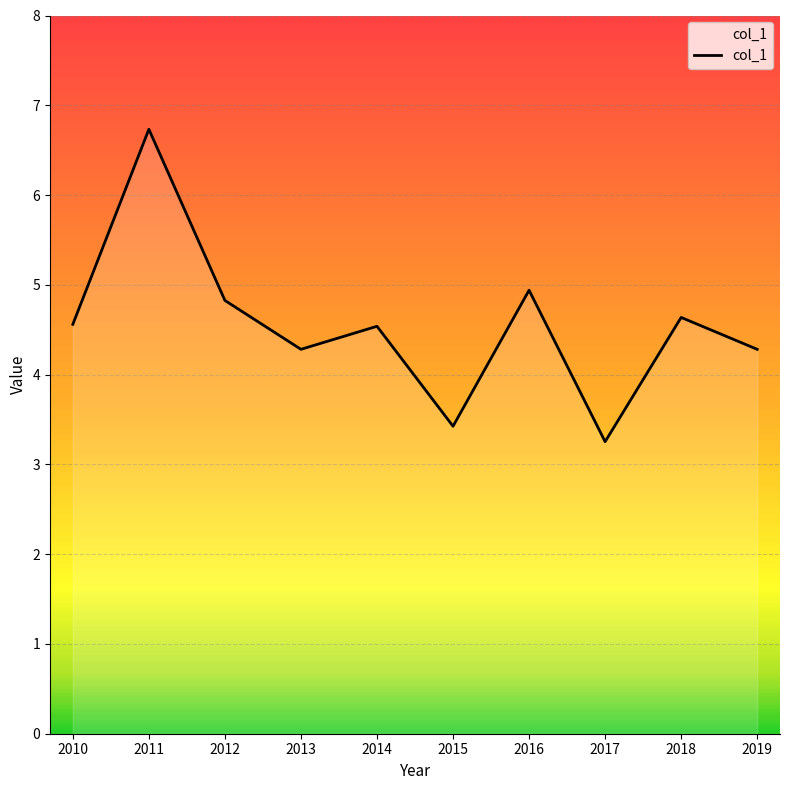

Read the value at 2010.

4.6